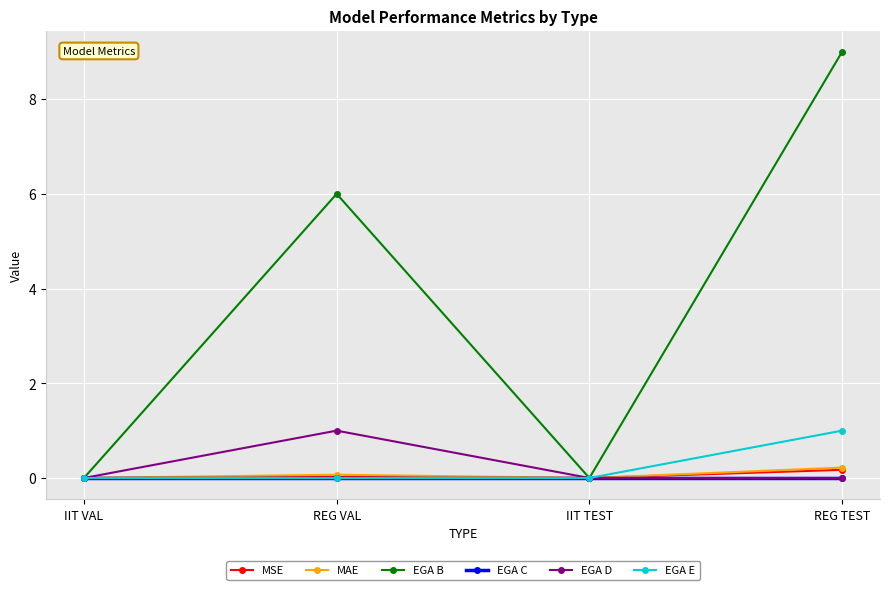

What is the label of the 2nd point from the right?

IIT TEST